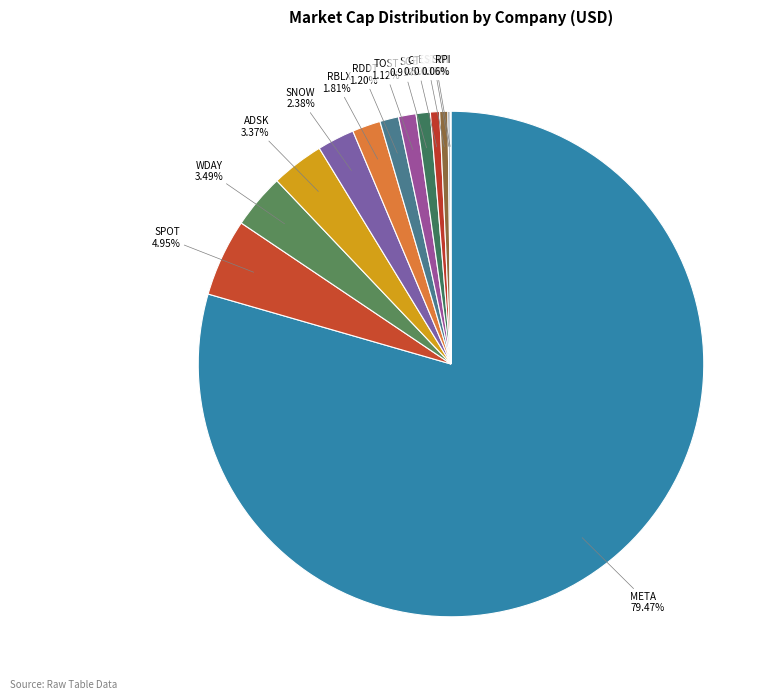

How many slices are in this pie chart?

13